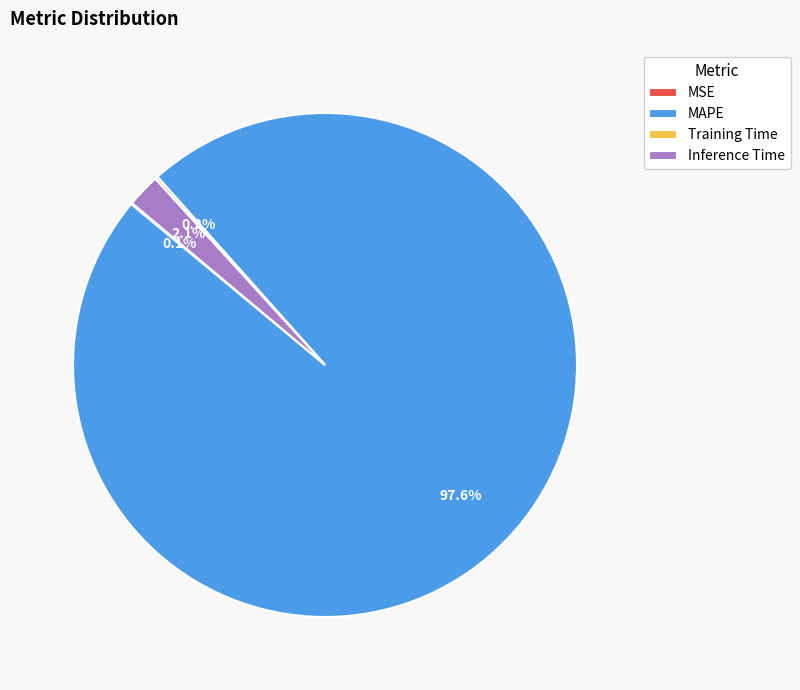

To the nearest percent, what is the difference between the Inference Time and MAPE slice percentages?

95%